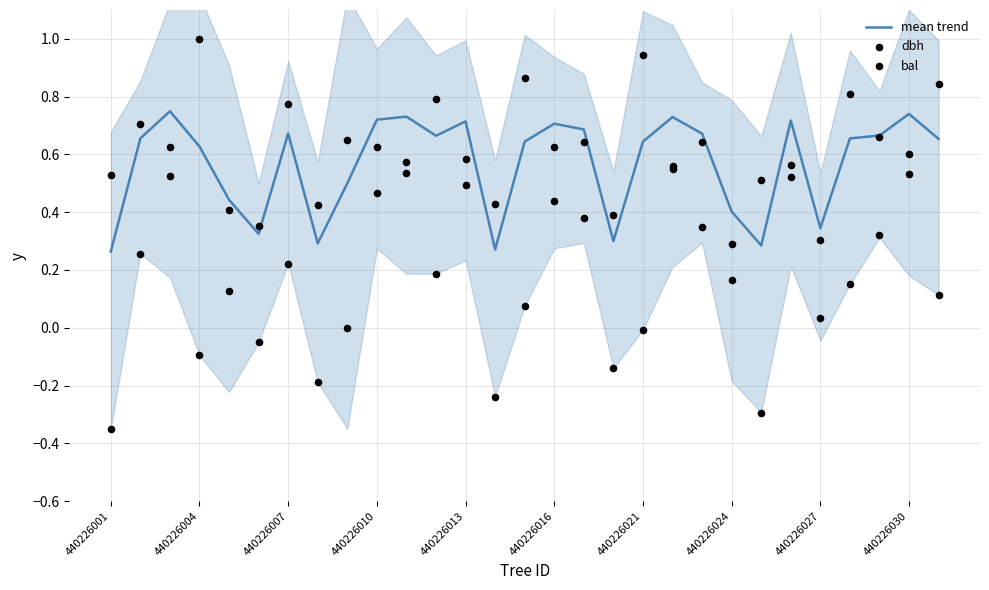

What is the total value across all series at 440226001?

0.4